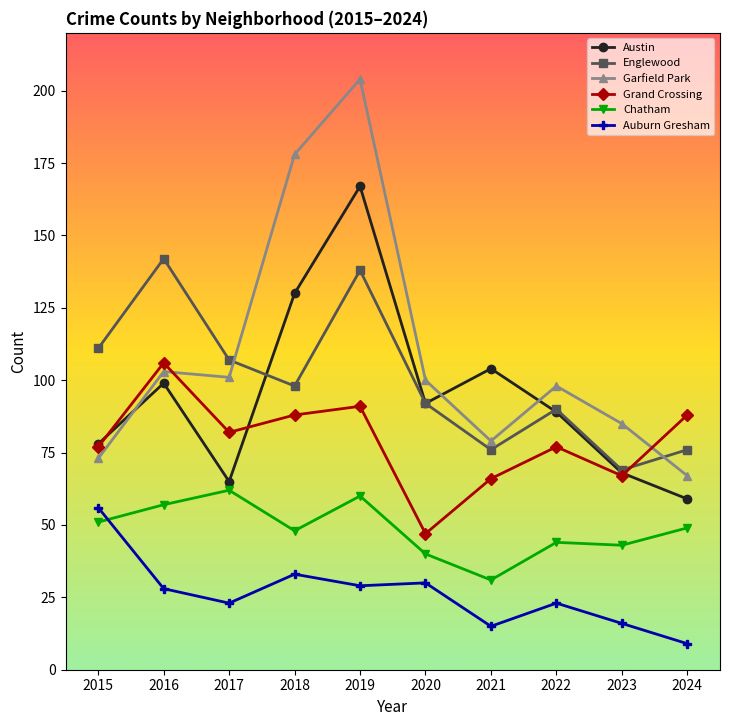

Rank the series at 2019 from highest to lowest value.

Garfield Park, Austin, Englewood, Grand Crossing, Chatham, Auburn Gresham